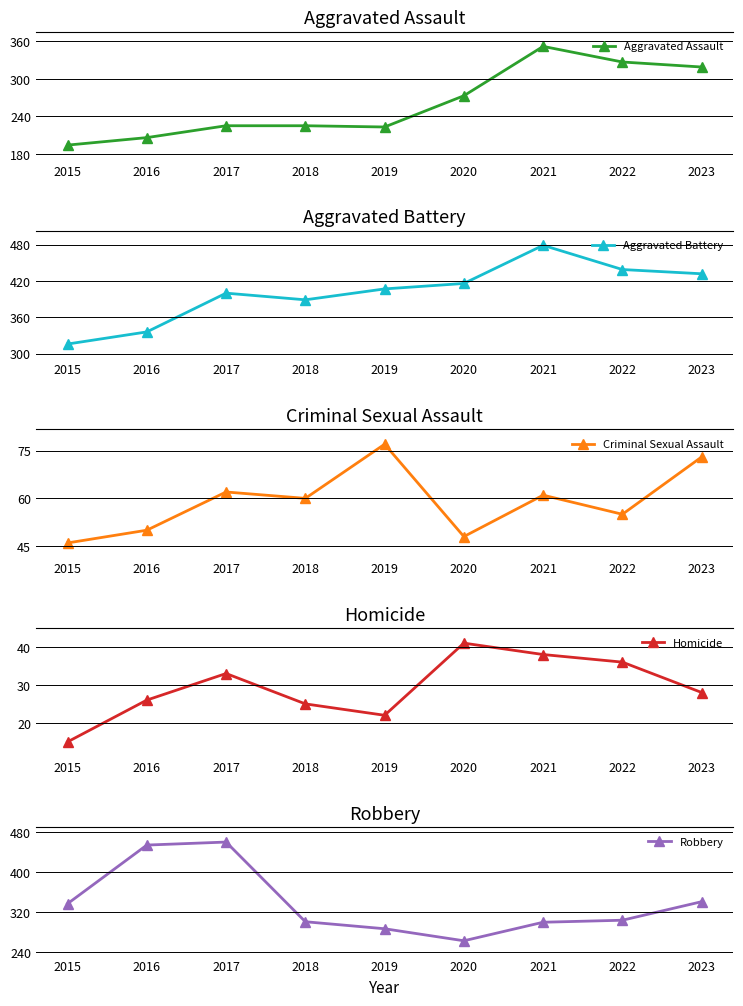

In Homicide, how many points are lower than both neighbors (excluding endpoints)?

1